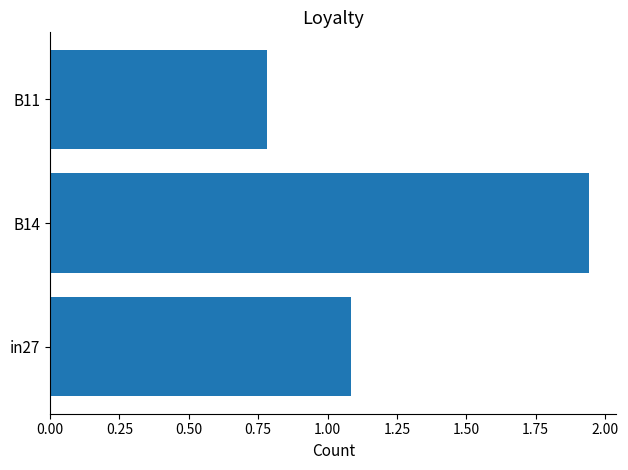

At which label is the value closest to 1?

in27